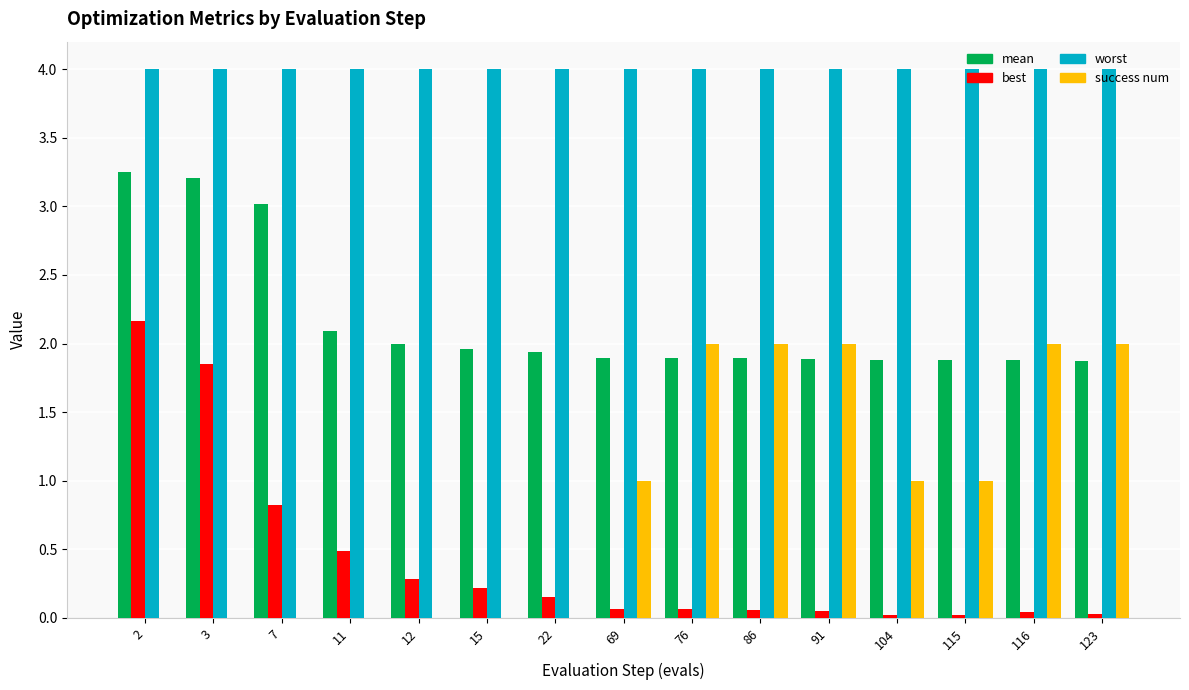

What are all the series names shown in the legend?

mean, best, worst, success num